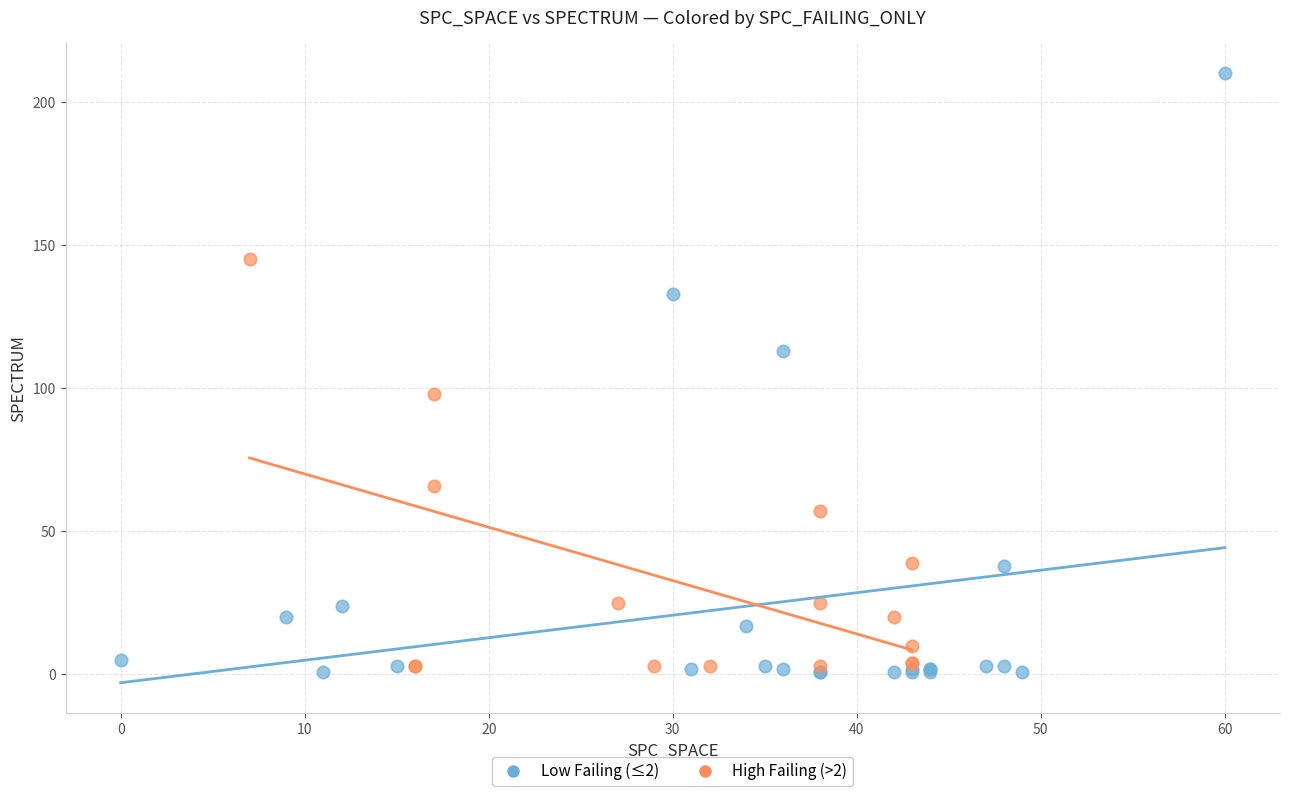

Which series has the widest spread of Y values?

Low Failing (≤2)